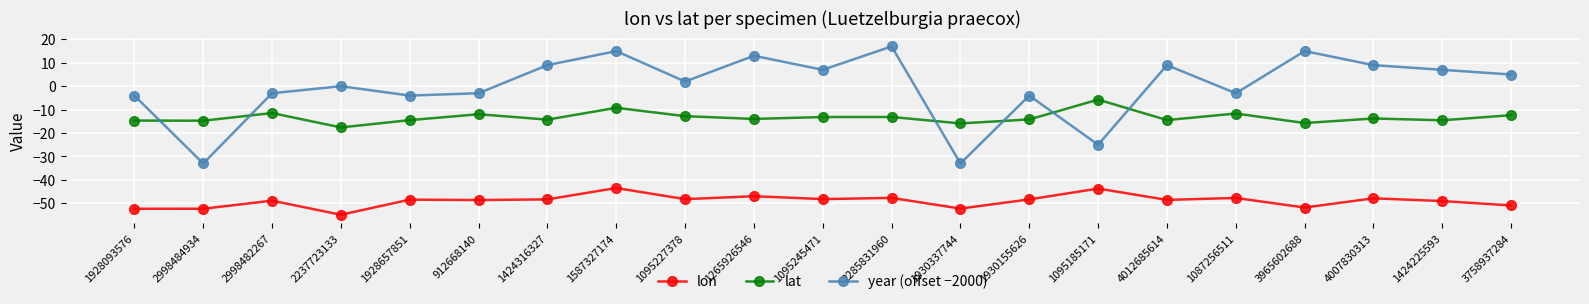

Does the chart display data point markers on the line(s)?

Yes